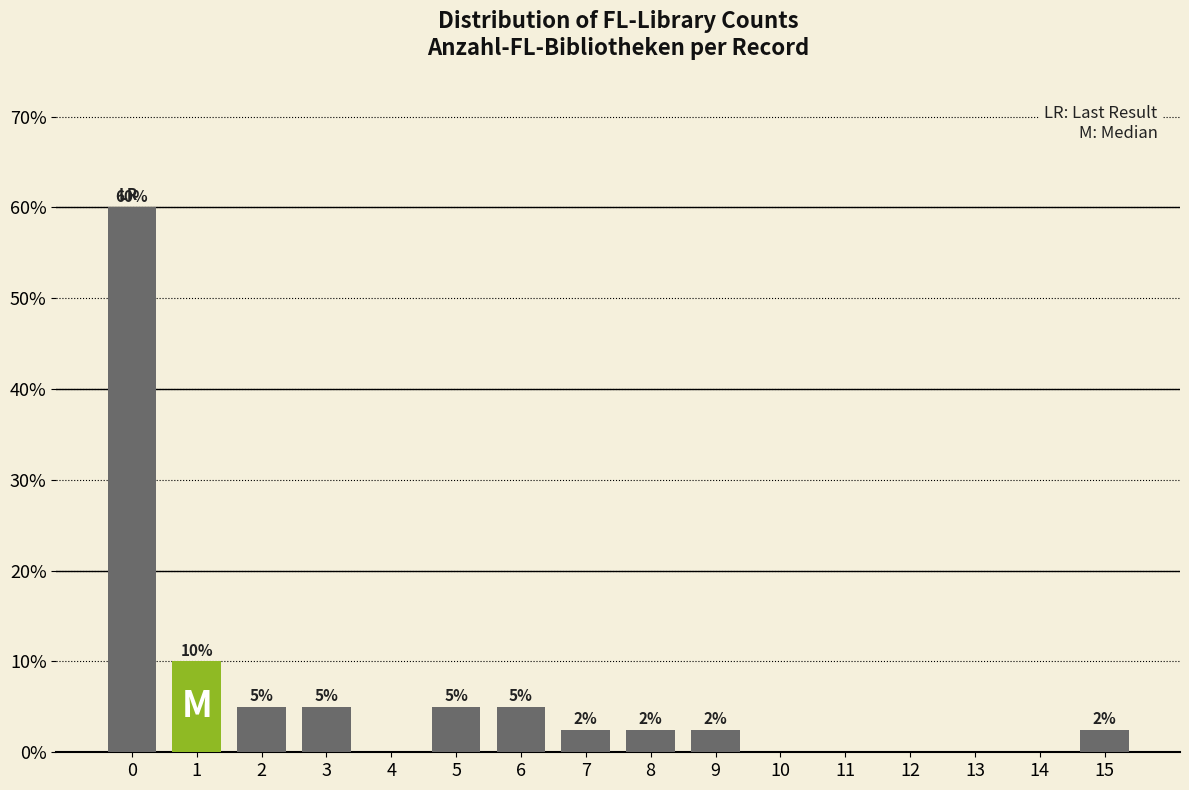

What is the ratio of the value at 2 to the value at 6?

1.0